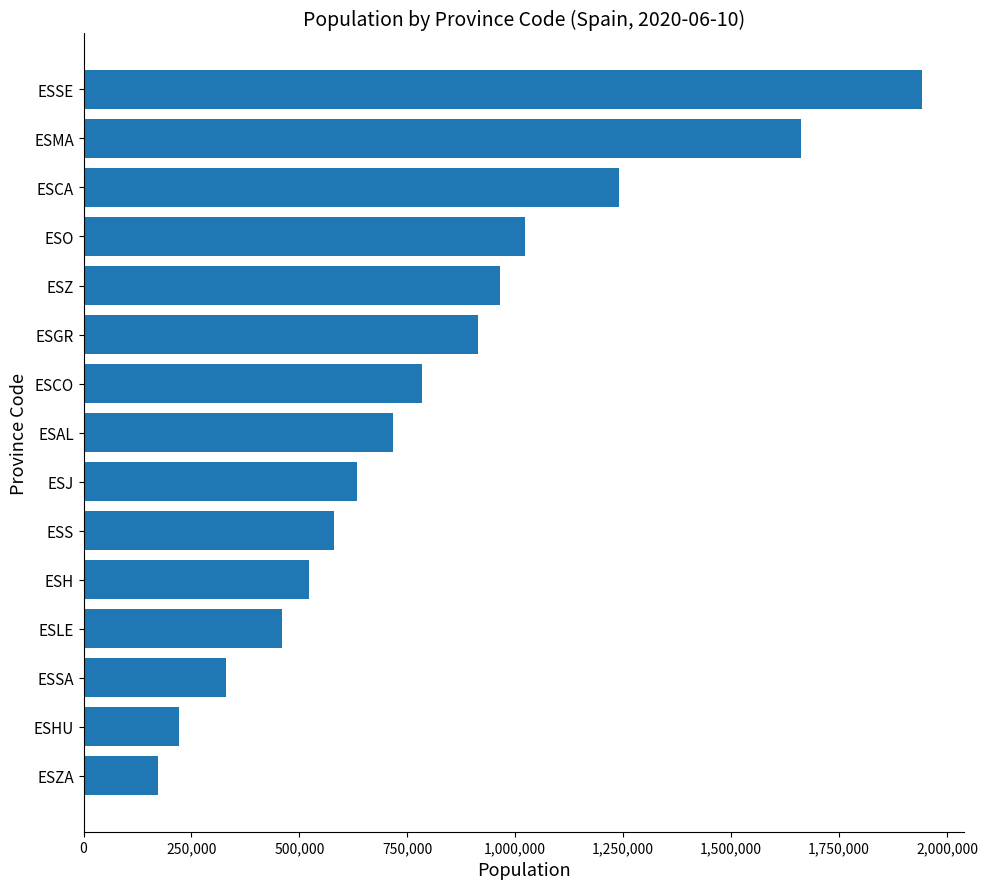

How many categories are shown in the chart?

15